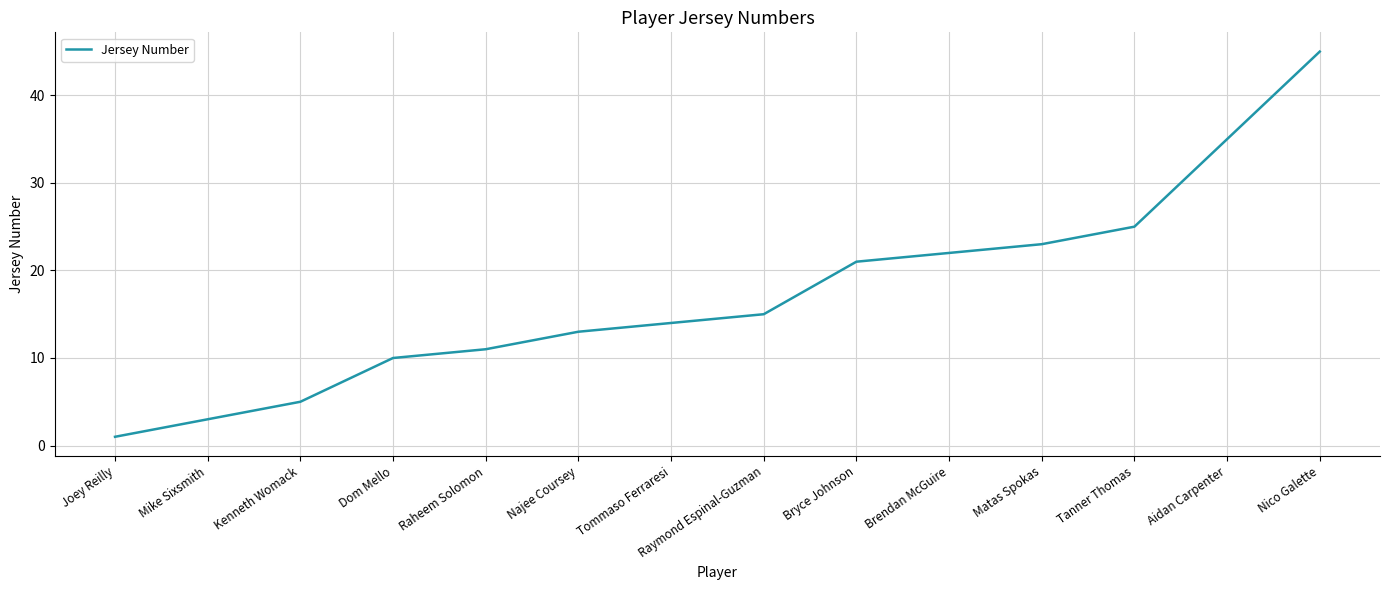

Does the chart have visible grid lines?

Yes